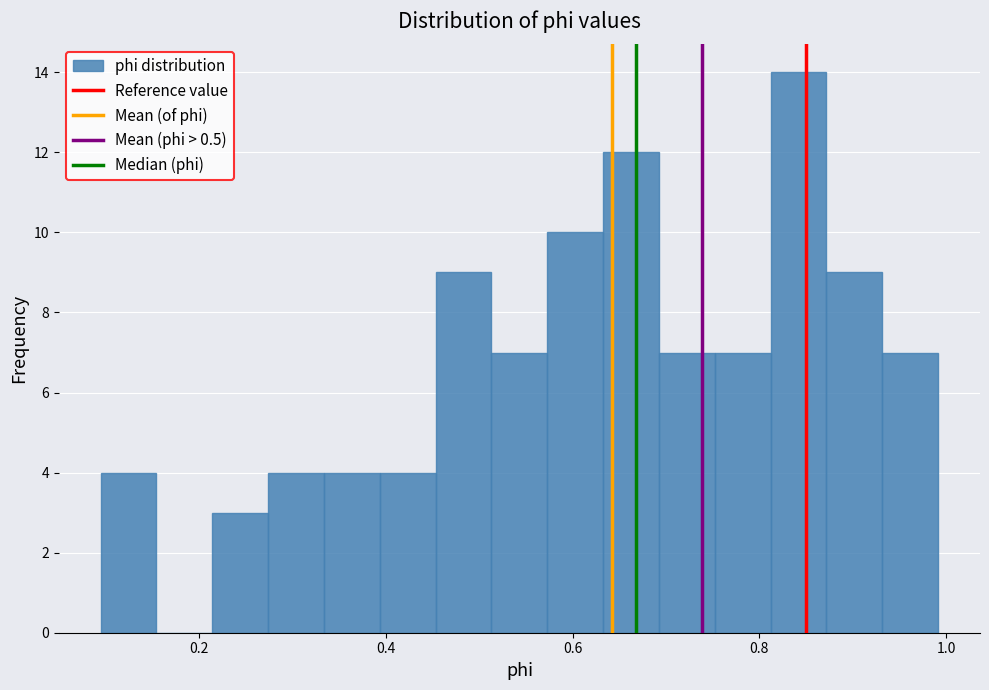

Read against the x-axis, roughly where is the centre of the tallest bar?

0.84